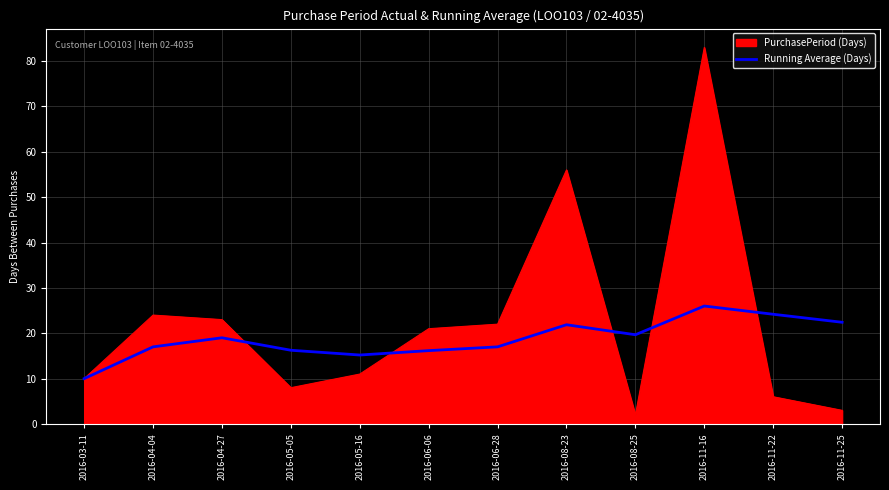

List the series in order of their overall mean, lowest first.

Running Average (Days), PurchasePeriod (Days)